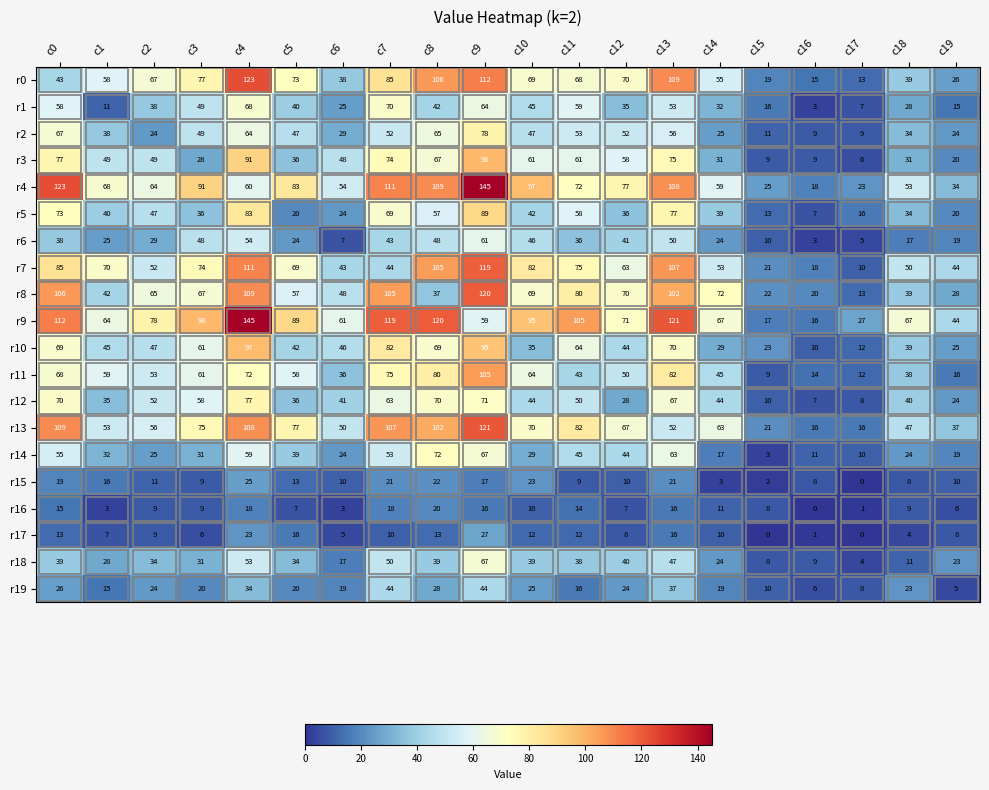

Between c17 and c19, which series saw the biggest shift?

r7